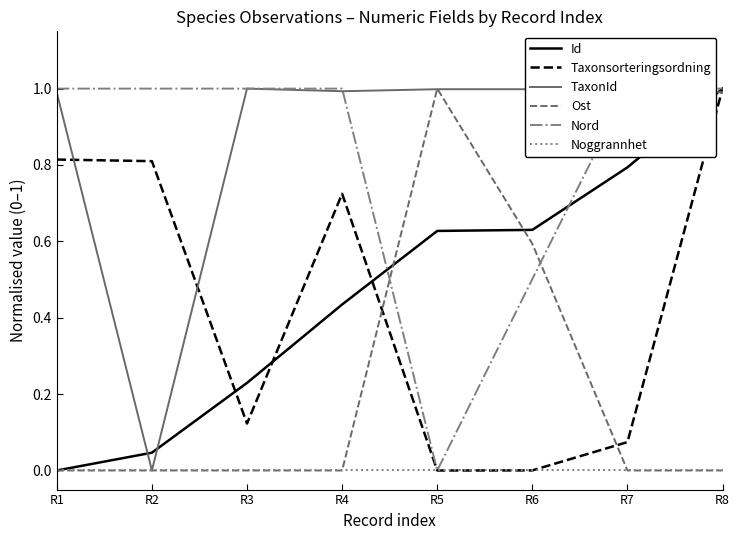

What is the sum of the Nord values at R5 and R1?

1.0